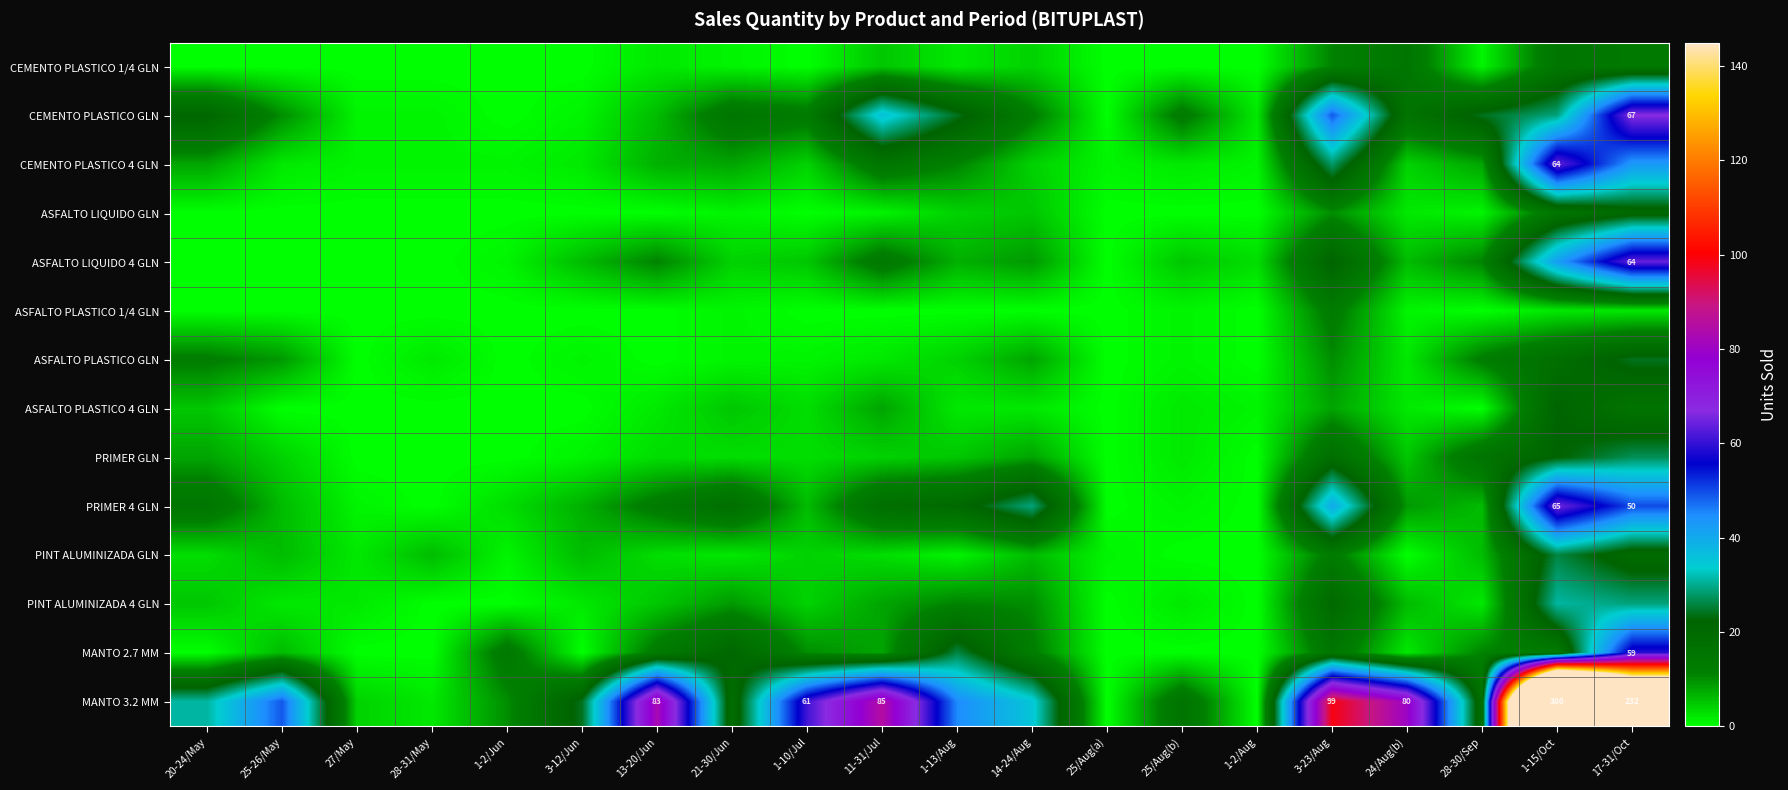

Which series has the largest total across all categories?

MANTO 3.2 MM